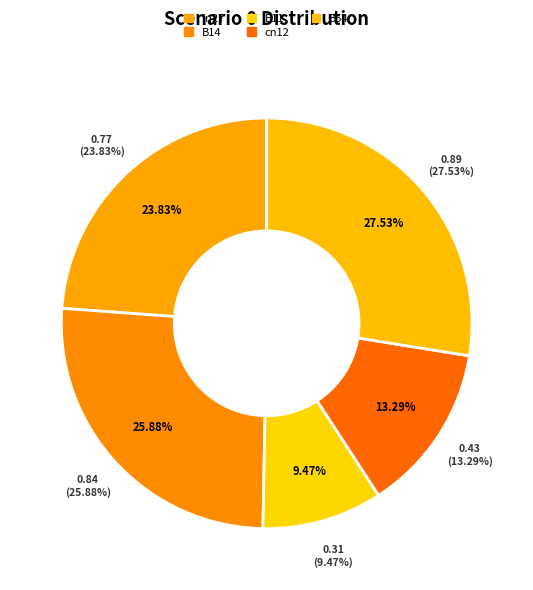

Does any single category account for the majority?

No